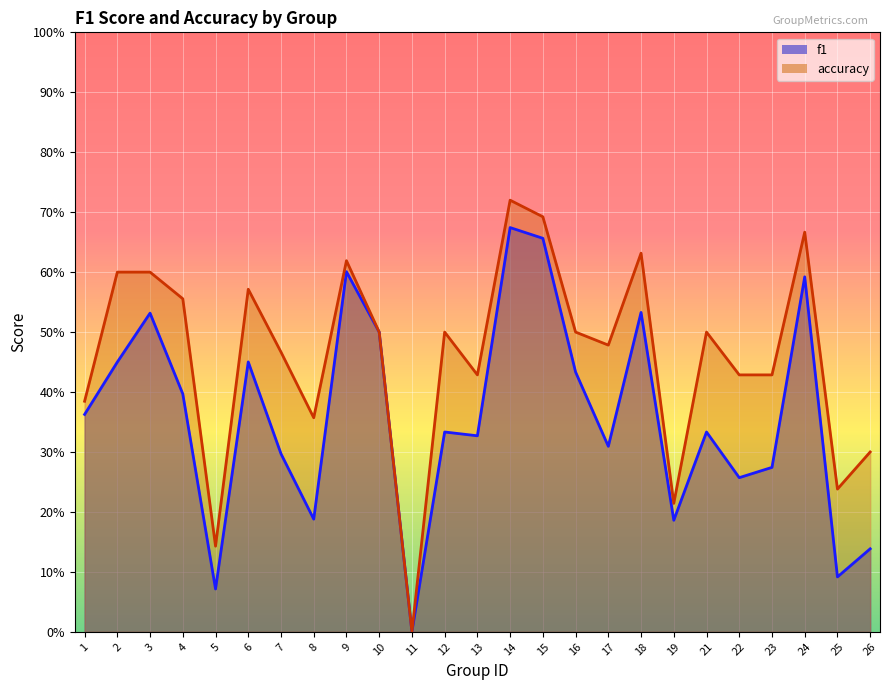

Reading left to right, what are all the values shown in this chart?

f1: 0.4	0.5	0.5	0.4	0.1	0.5	0.3	0.2	0.6	0.5	0.0	0.3	0.3	0.7	0.7	0.4	0.3	0.5	0.2	0.3	0.3	0.3	0.6	0.1	0.1
accuracy: 0.4	0.6	0.6	0.6	0.1	0.6	0.5	0.4	0.6	0.5	0.0	0.5	0.4	0.7	0.7	0.5	0.5	0.6	0.2	0.5	0.4	0.4	0.7	0.2	0.3